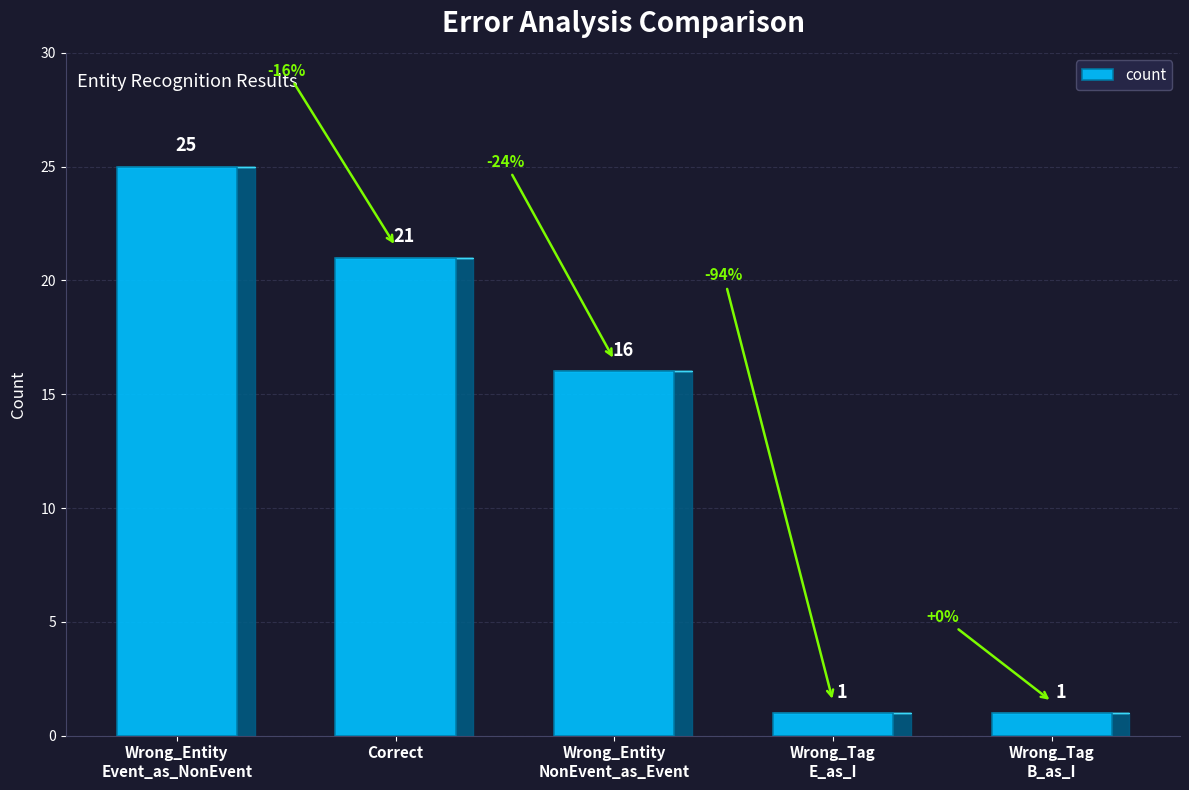

What is the label of the 1st bar from the right?

Wrong_Tag
B_as_I